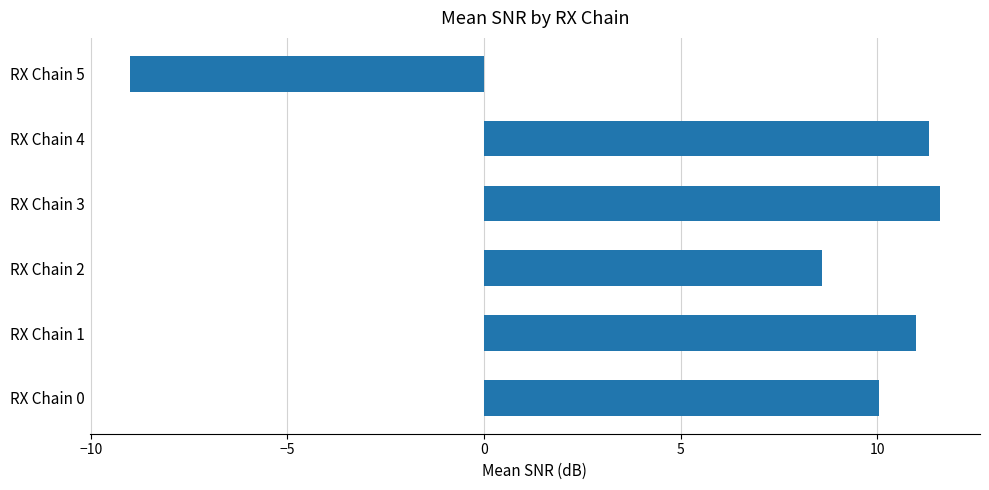

List the labels in order of value, smallest first.

RX Chain 5, RX Chain 2, RX Chain 0, RX Chain 1, RX Chain 4, RX Chain 3